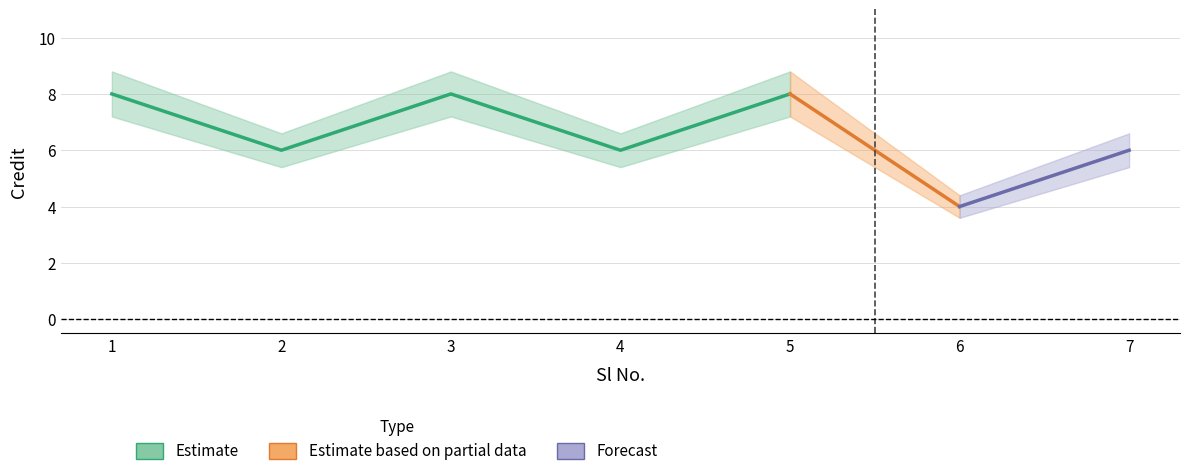

The Credit series shows 1.8 at 3. True or false?

False